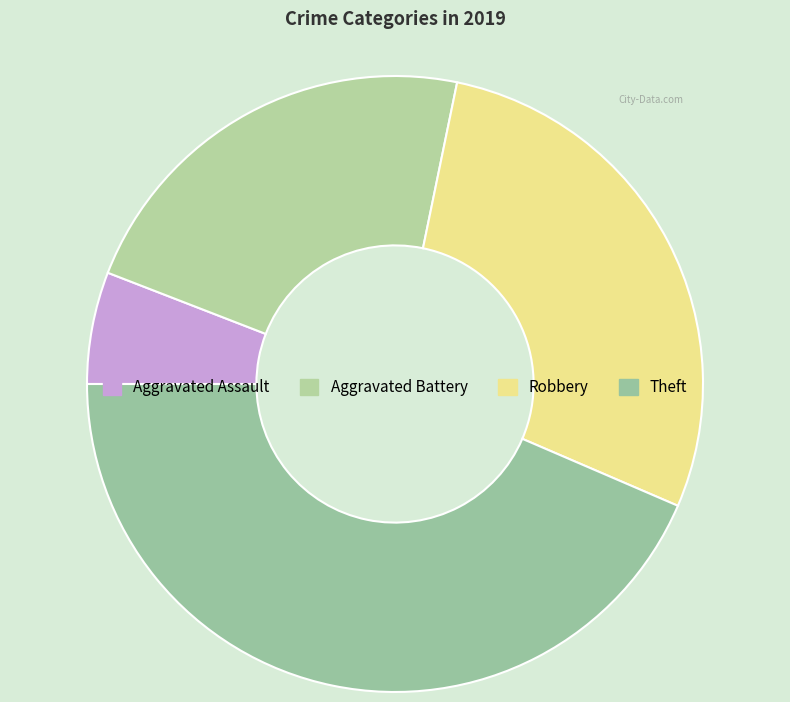

Which category has the smallest portion of the pie?

Aggravated Assault